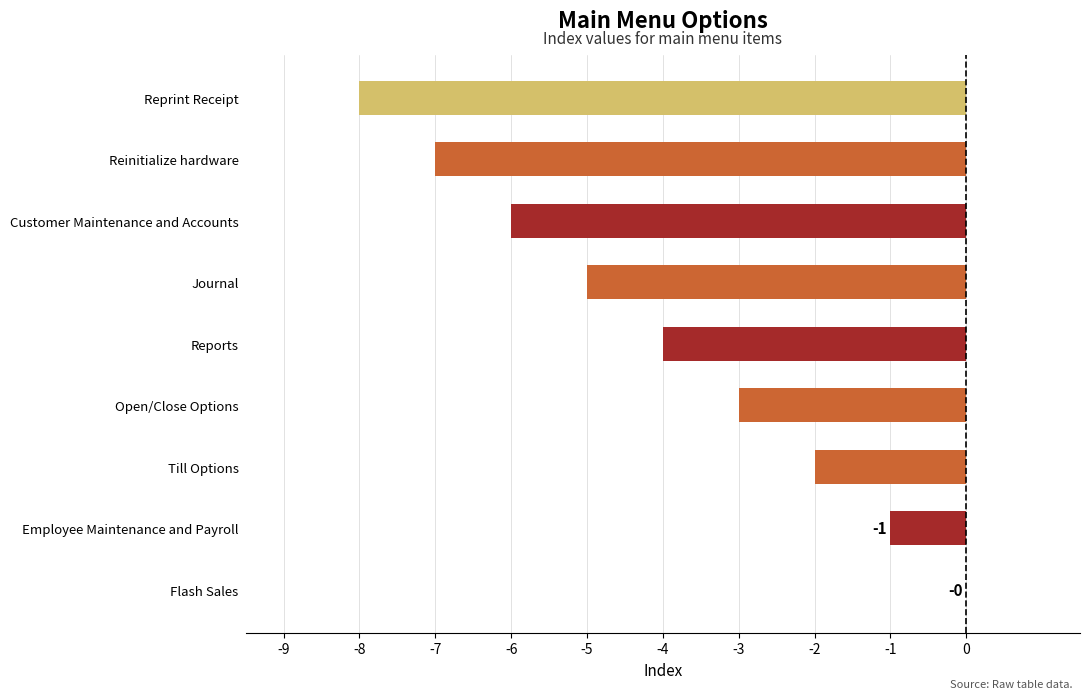

Count the values in the range -6 to -2.

5